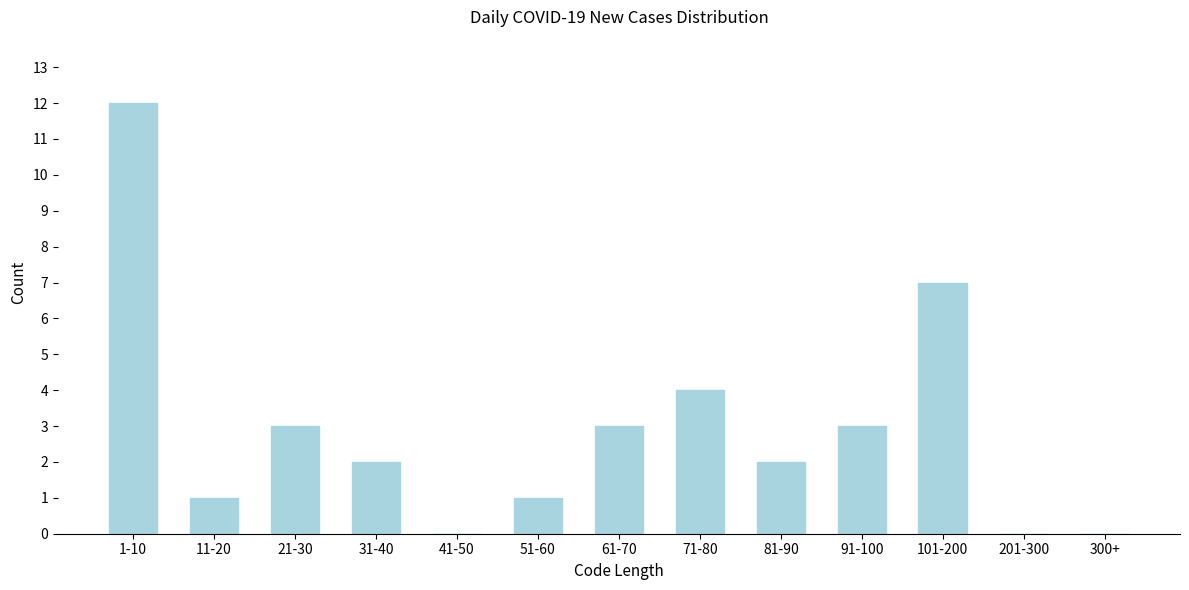

Reading right to left, extract all data points from this chart.

300+=0	201-300=0	101-200=7	91-100=3	81-90=2	71-80=4	61-70=3	51-60=1	41-50=0	31-40=2	21-30=3	11-20=1	1-10=12